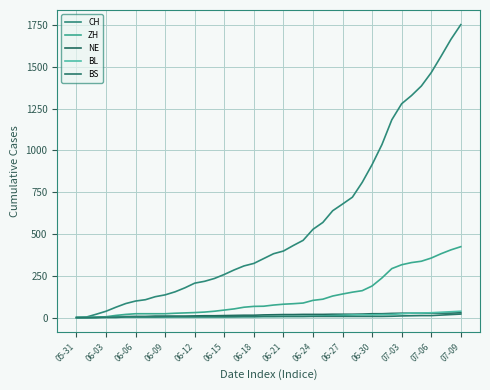

Is this an area chart (filled region under the line)?

No